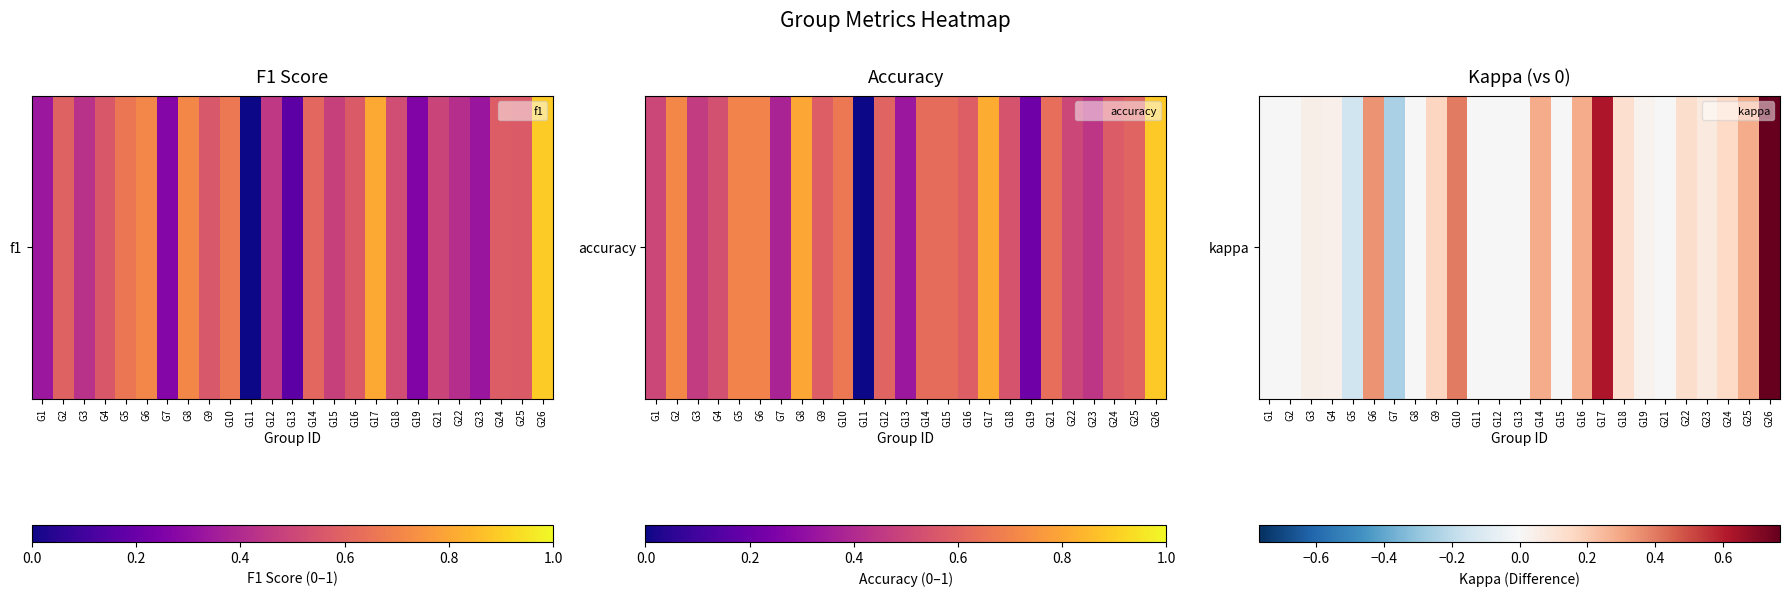

Rank the categories by value from lowest to highest.

G7, G5, G1, G2, G8, G11, G12, G13, G15, G21, G19, G4, G3, G23, G18, G22, G24, G9, G14, G16, G25, G6, G10, G17, G26